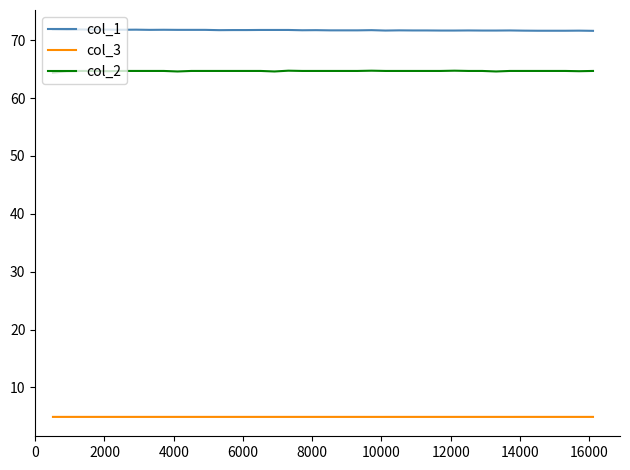

What is the lowest value of the col_1 series?

71.6